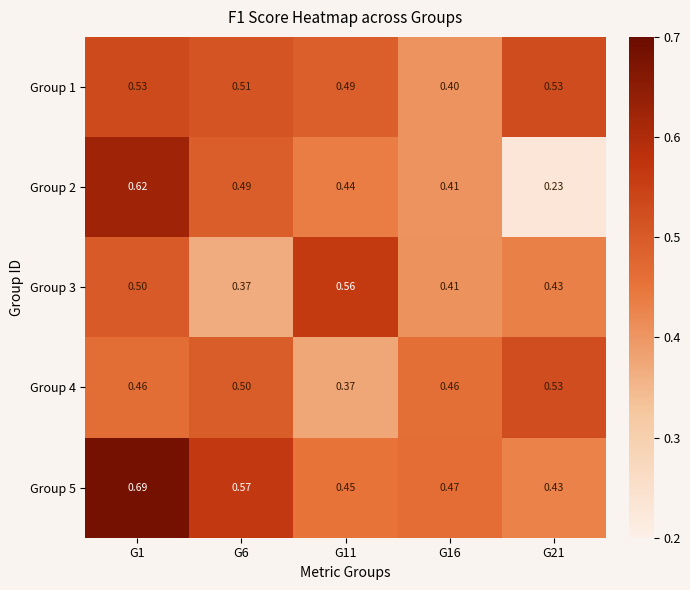

Which series has the widest spread of values?

Group 2